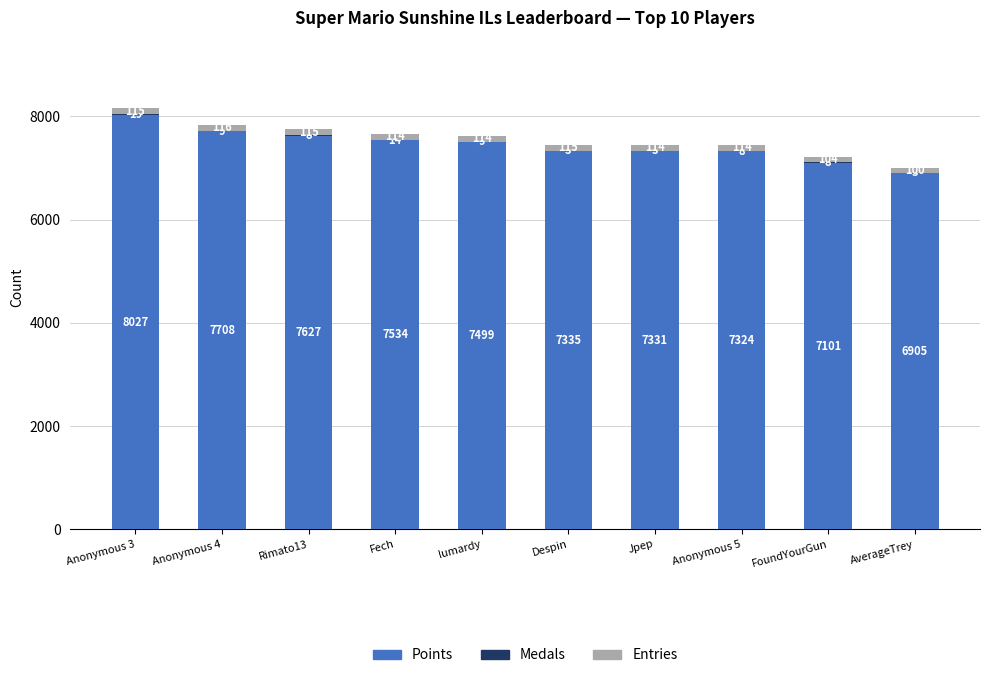

What is the maximum value for Points?

8027